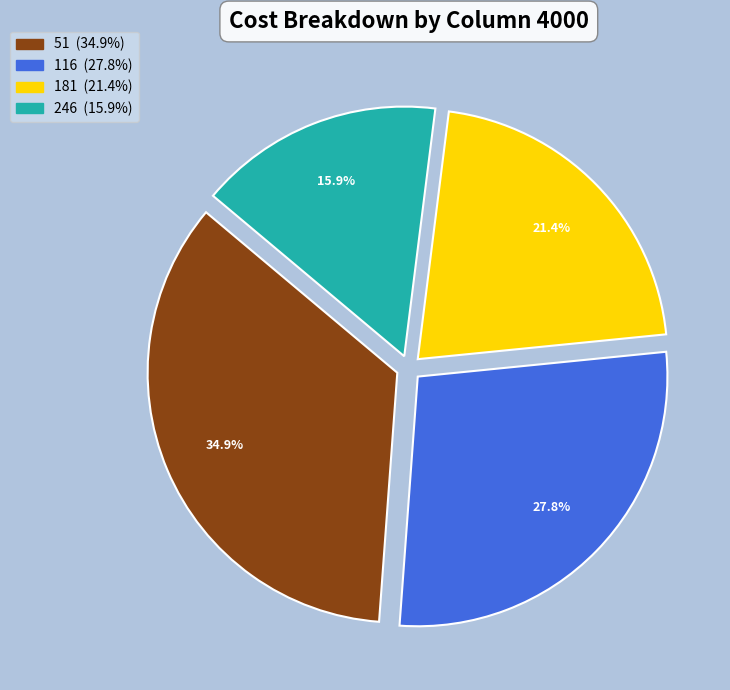

Rank the categories by value from lowest to highest.

246, 181, 116, 51